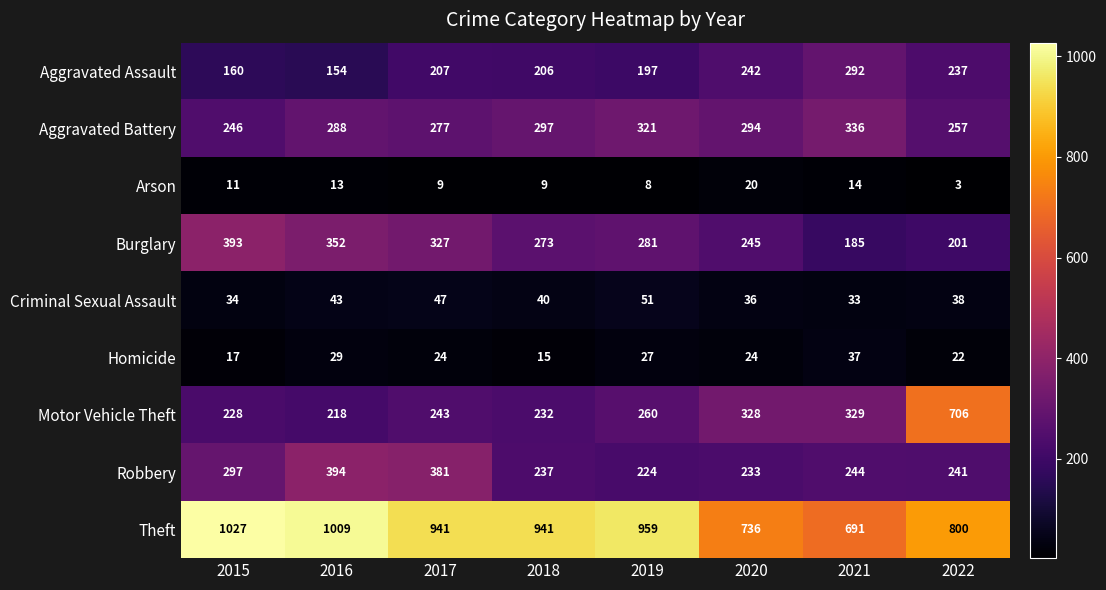

At which label does Robbery first exceed 244?

2015